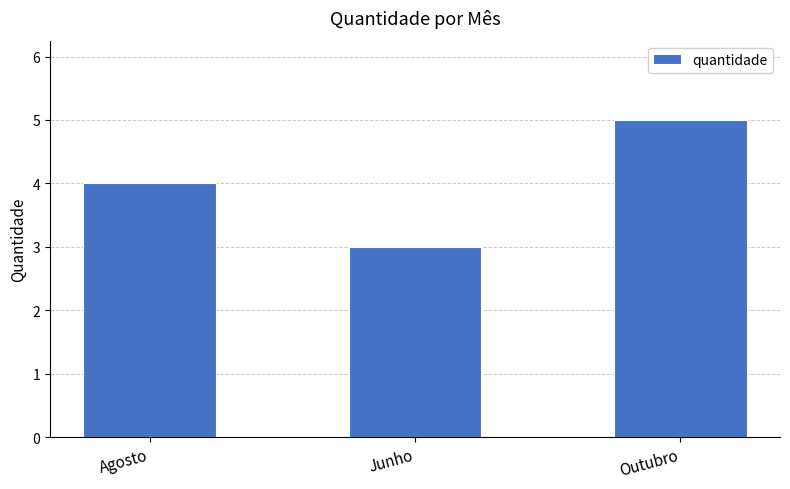

True or false: the data shows 3 at Junho.

True